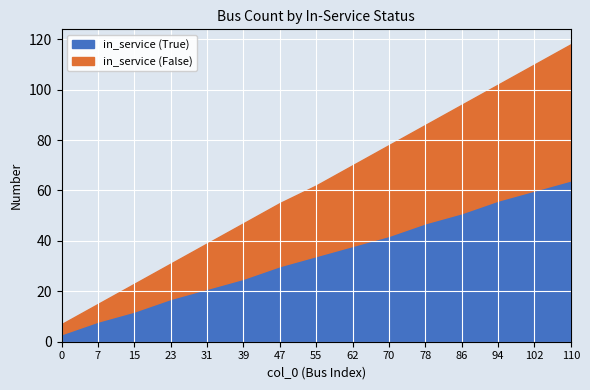

Which series has the largest total across all categories?

in_service (False)